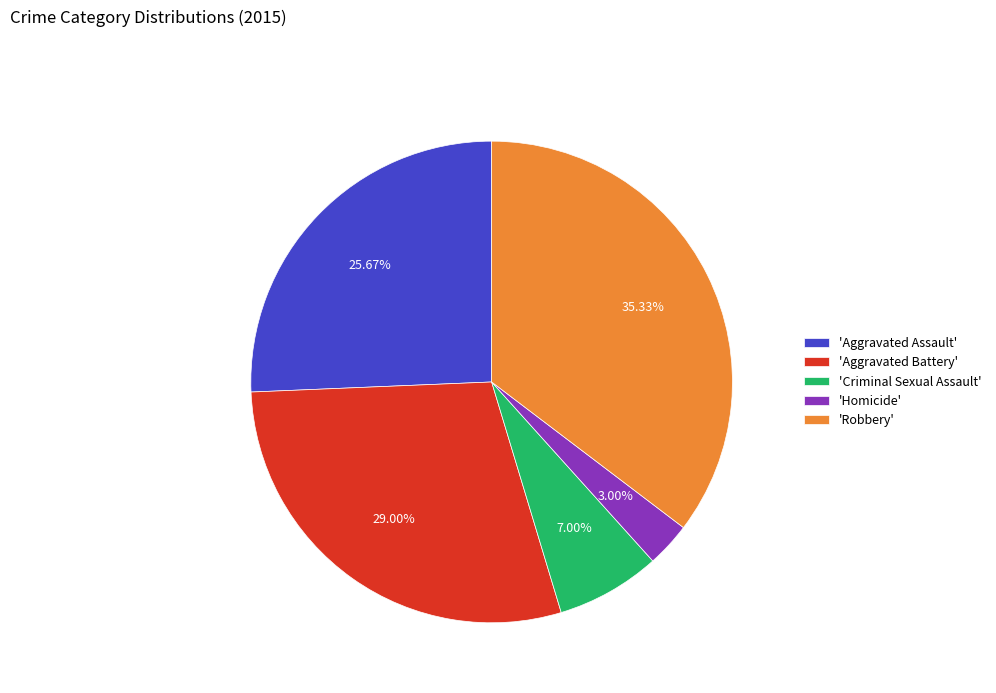

Does 'Criminal Sexual Assault' represent more than half of the total?

No